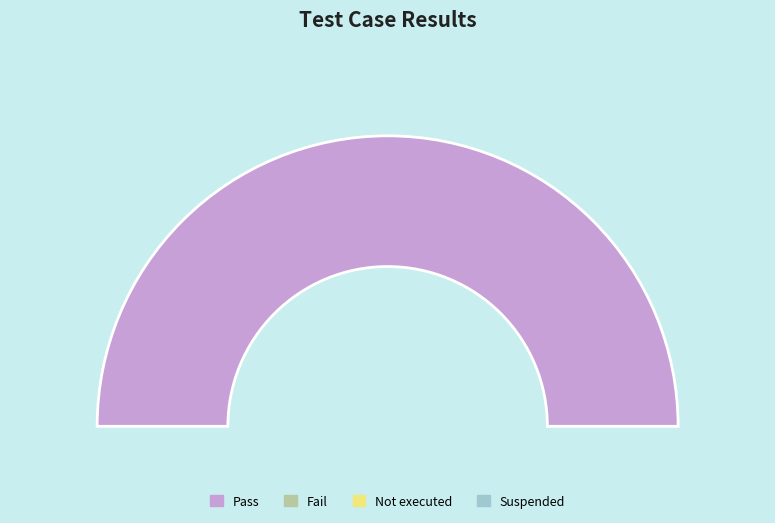

What is the largest slice in the pie chart?

Pass